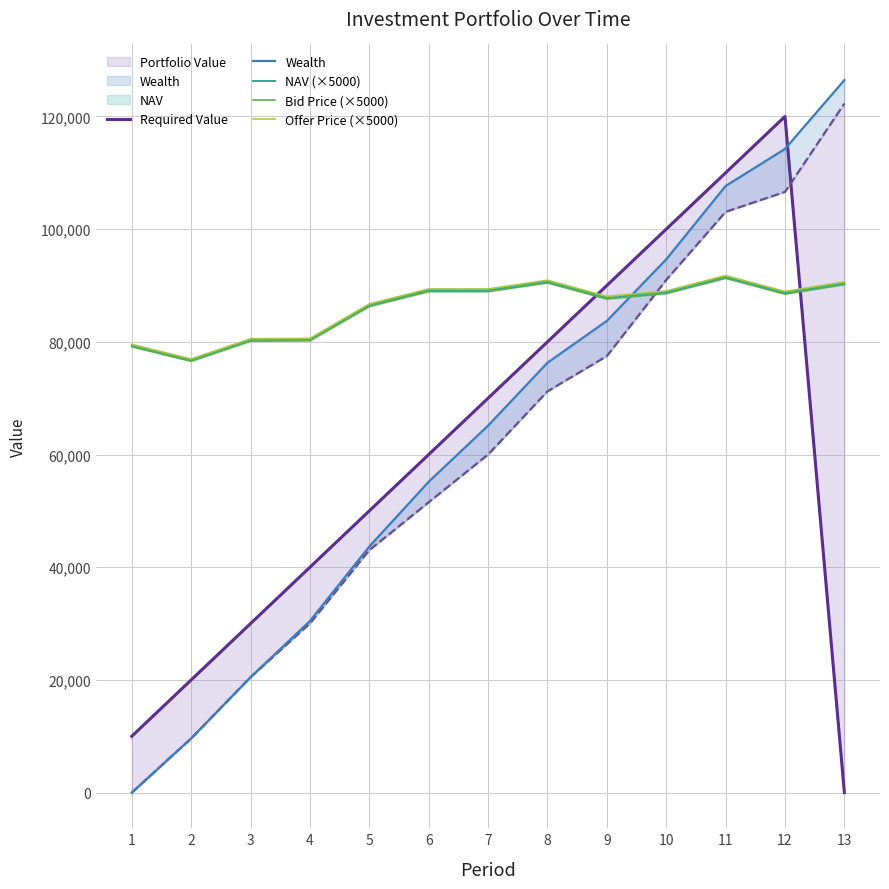

Which series has the largest range (max minus min)?

Wealth